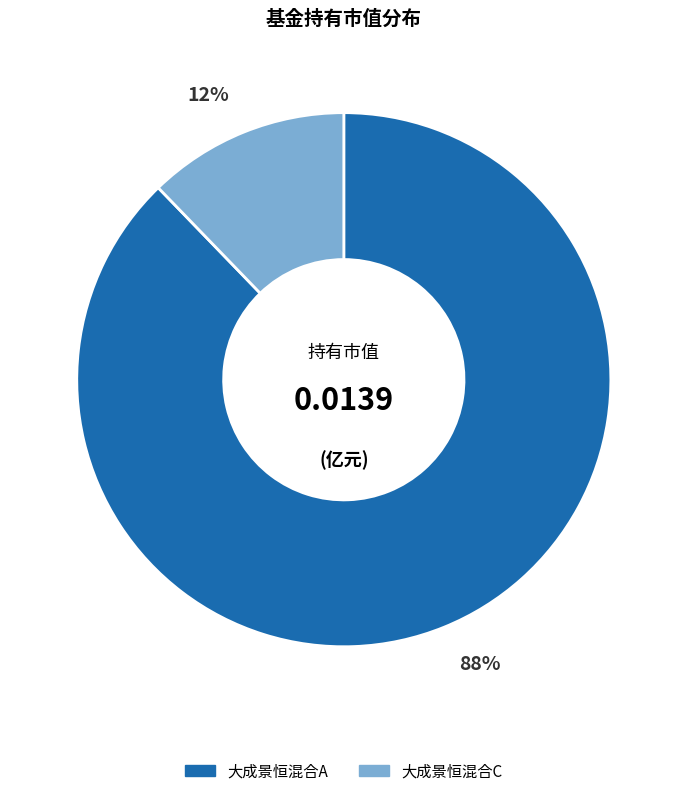

Does 大成景恒混合A represent more than half of the total?

Yes